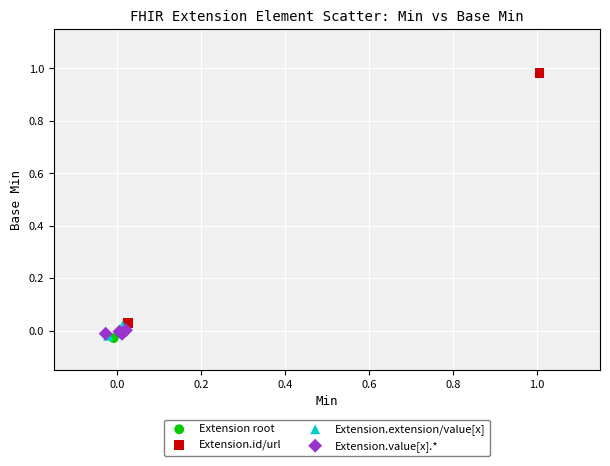

What are all the series names shown in the legend?

Extension root, Extension.id/url, Extension.extension/value[x], Extension.value[x].*